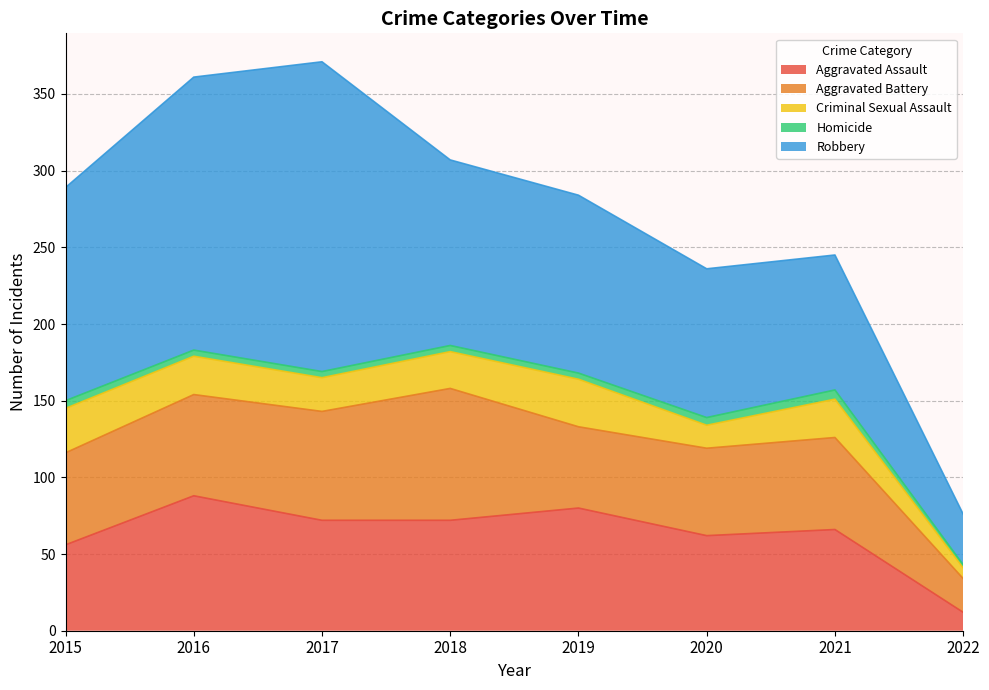

What is the difference between the second highest and minimum values in the Criminal Sexual Assault series?

22